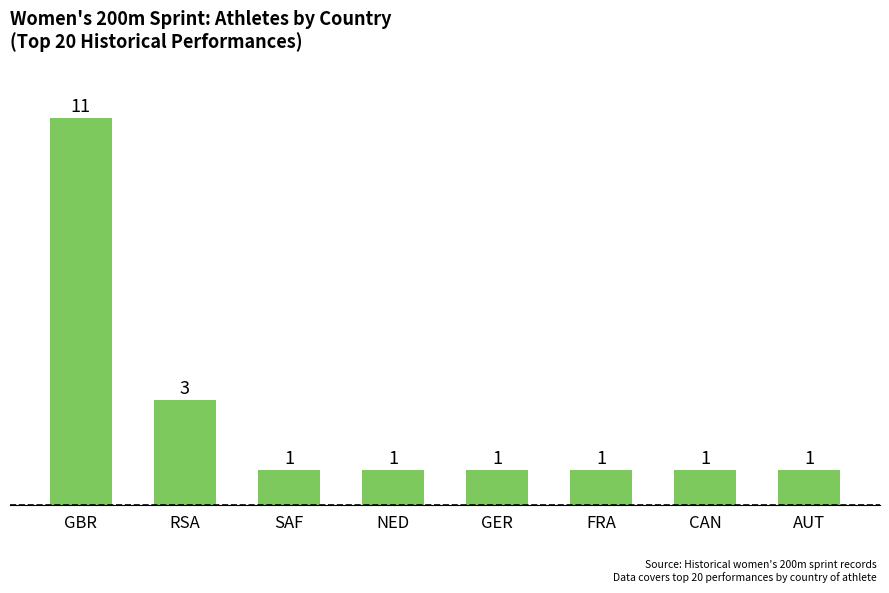

Reading right to left, what are all the values shown in this chart?

1	1	1	1	1	1	3	11